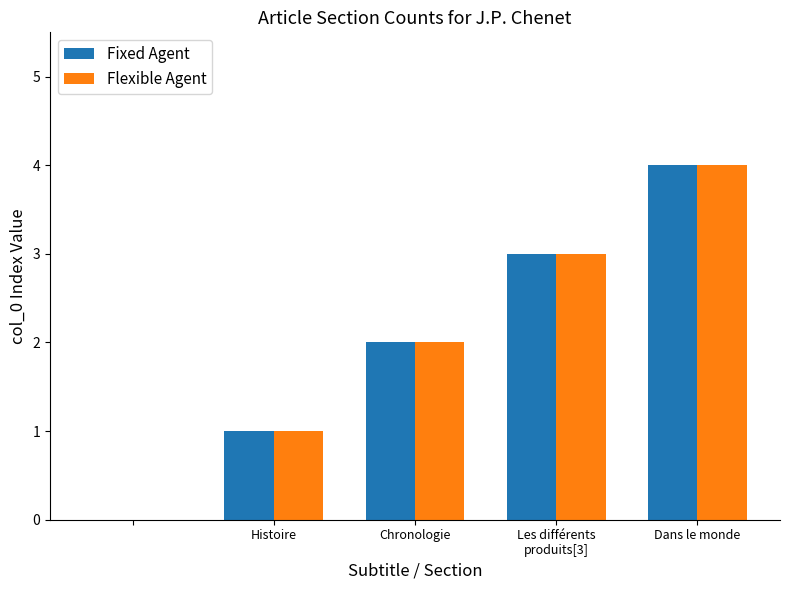

What is the sum of all Flexible Agent values?

10